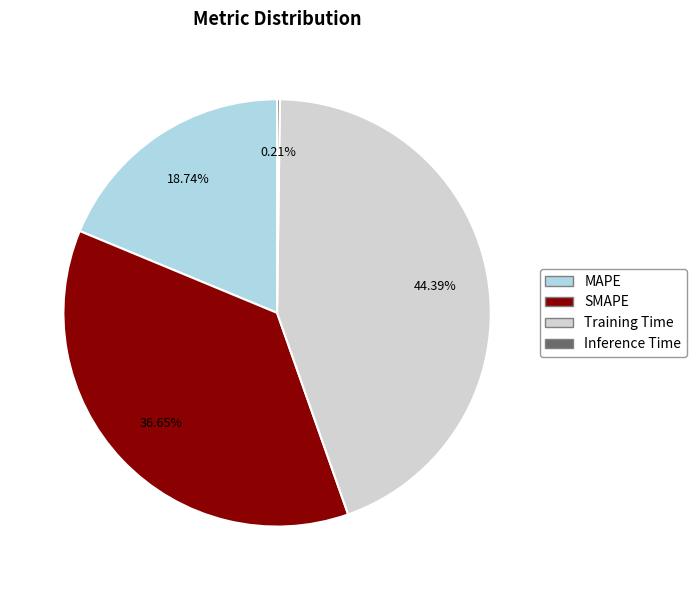

Is there any slice that represents more than half of the pie?

No